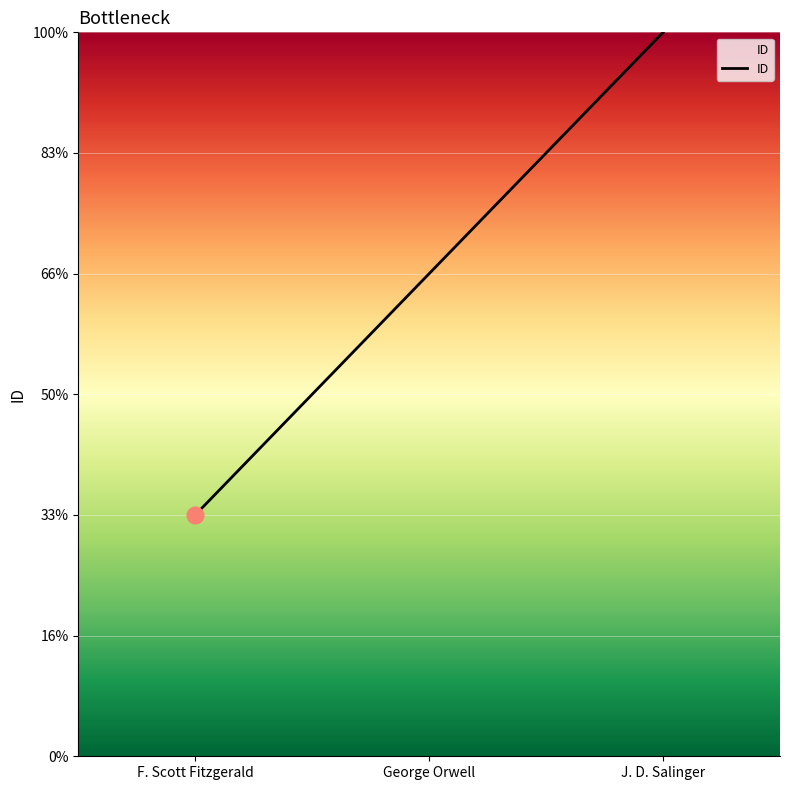

Between George Orwell and F. Scott Fitzgerald, which is larger?

George Orwell